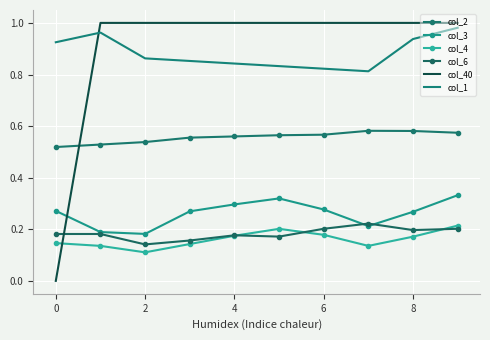

What are all the series names shown in the legend?

col_2, col_3, col_4, col_6, col_40, col_1